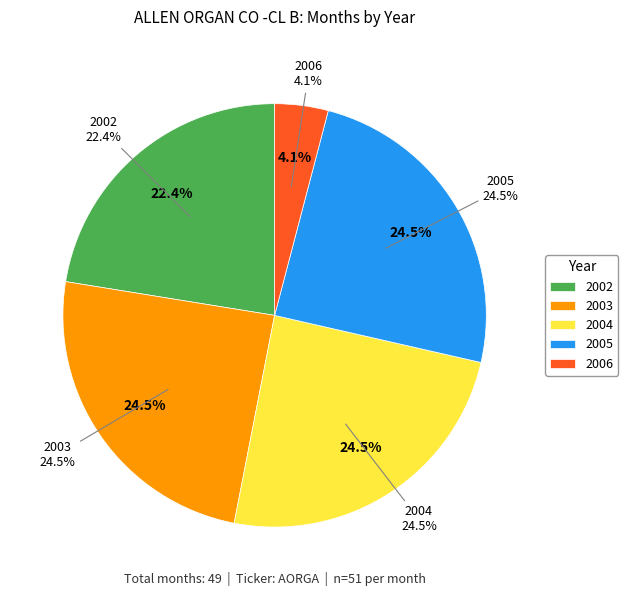

Combined, what portion of the pie is 2003 and 2005?

49.0%